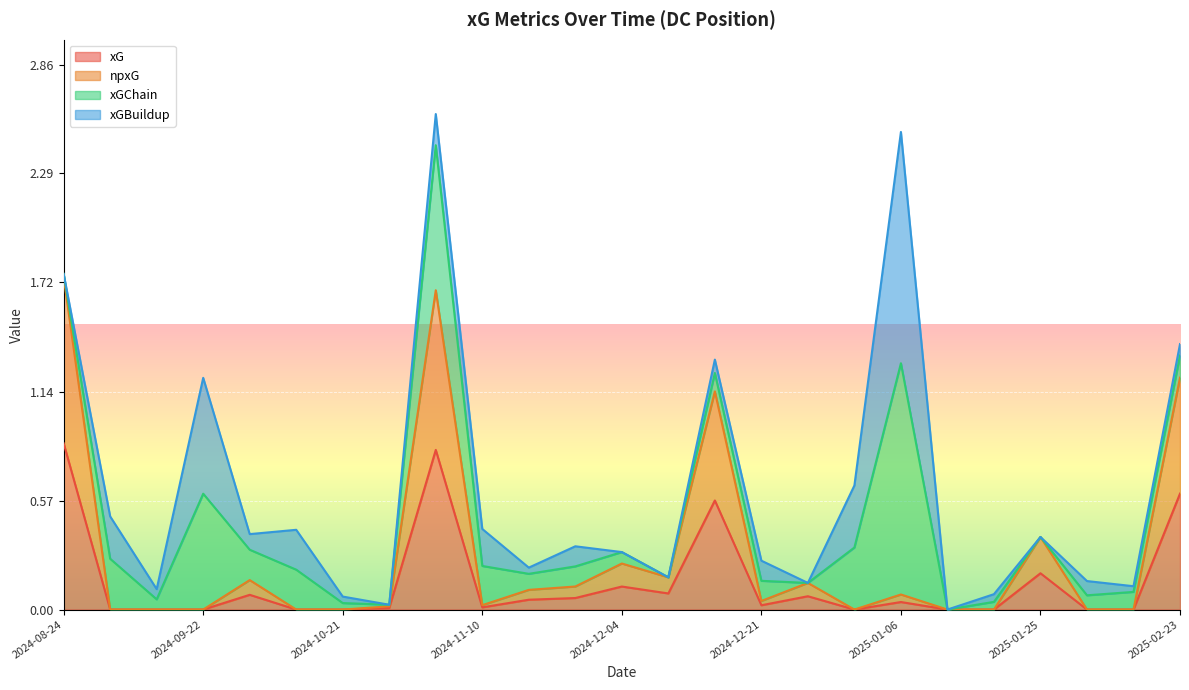

How many lines are shown in the chart?

4